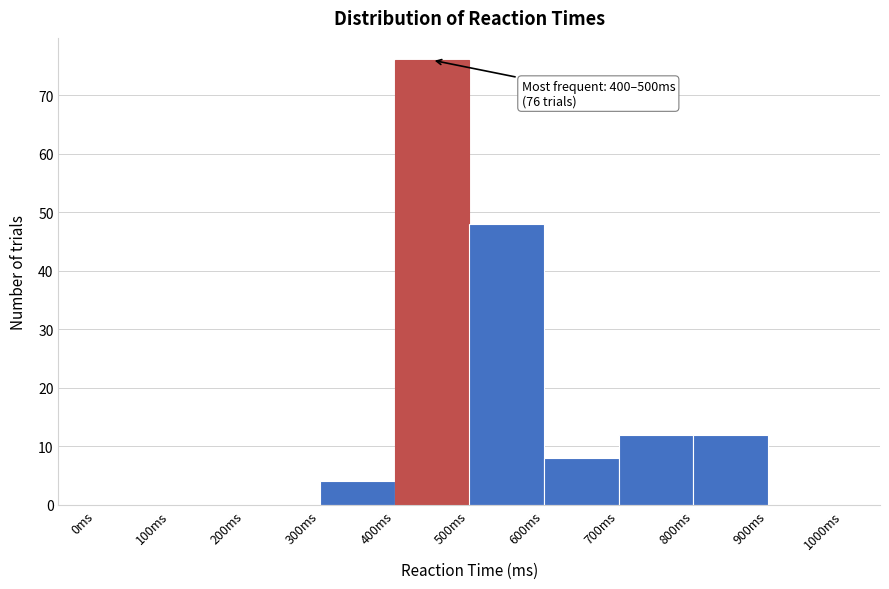

Which range on the x-axis has the tallest bar?

400 to 500